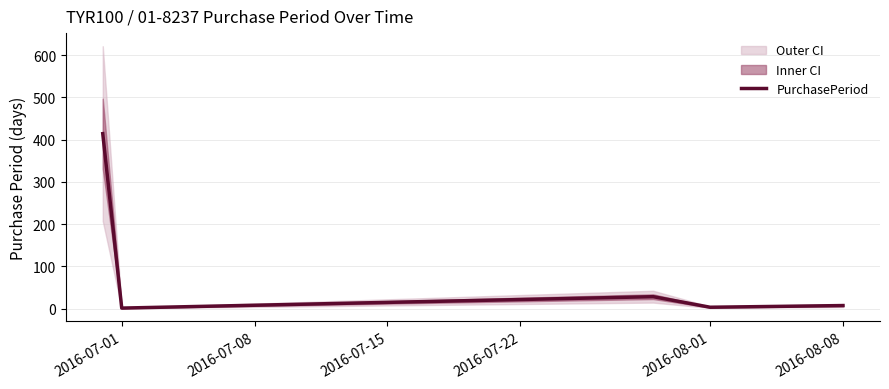

What is the highest value of the PurchasePeriod series?

414